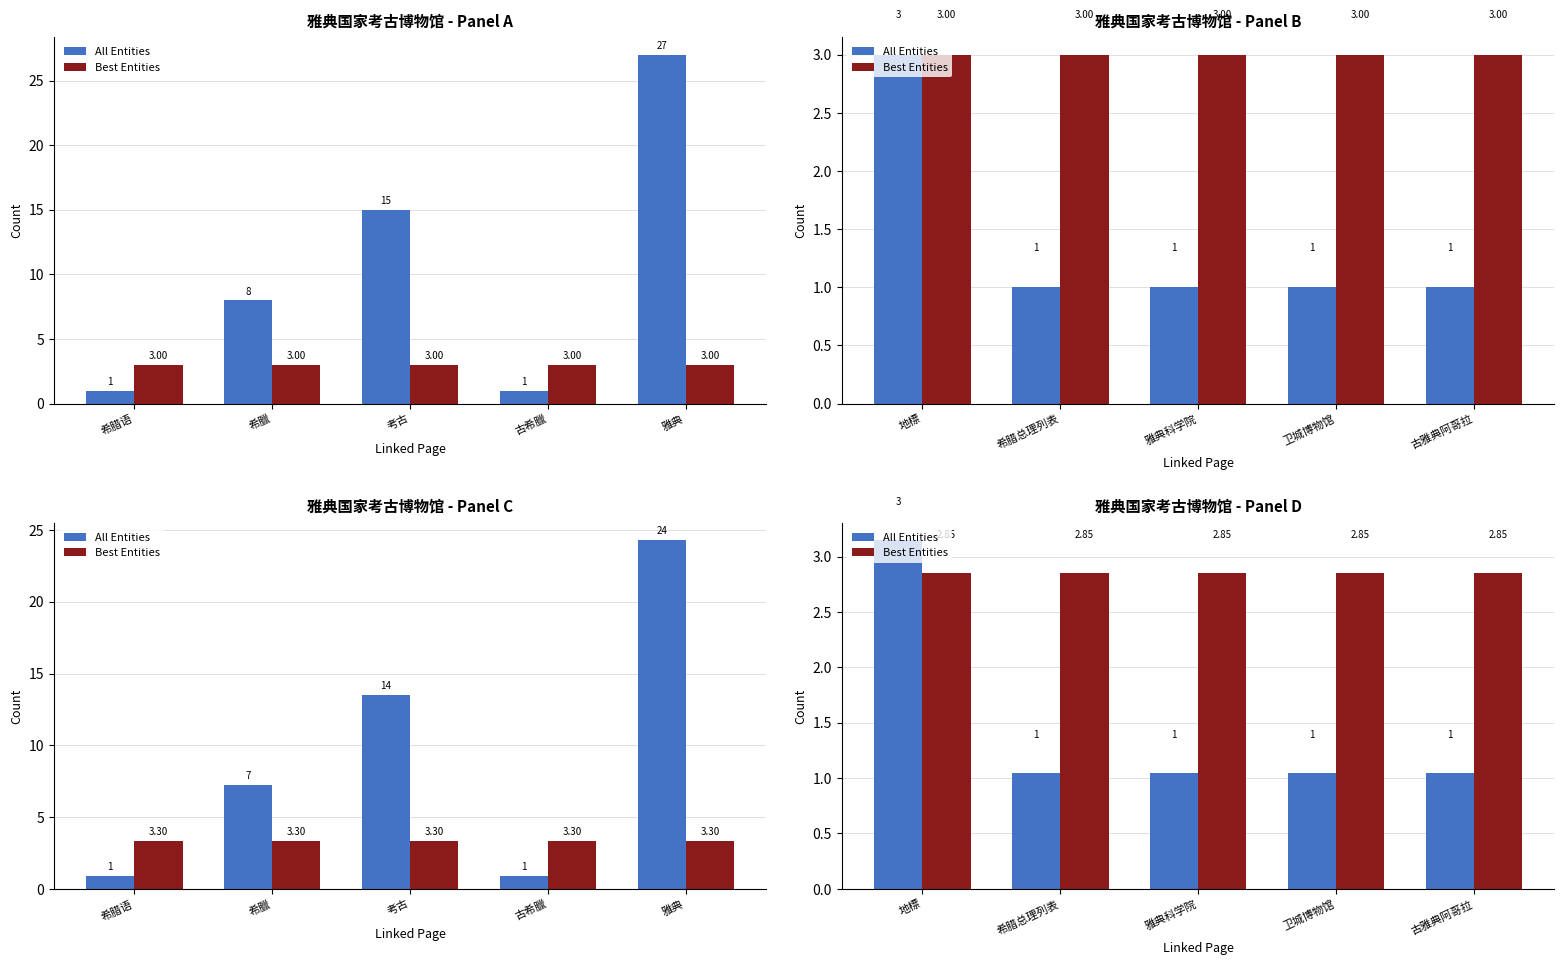

List the series in order of their overall mean, lowest first.

All Entities, Best Entities